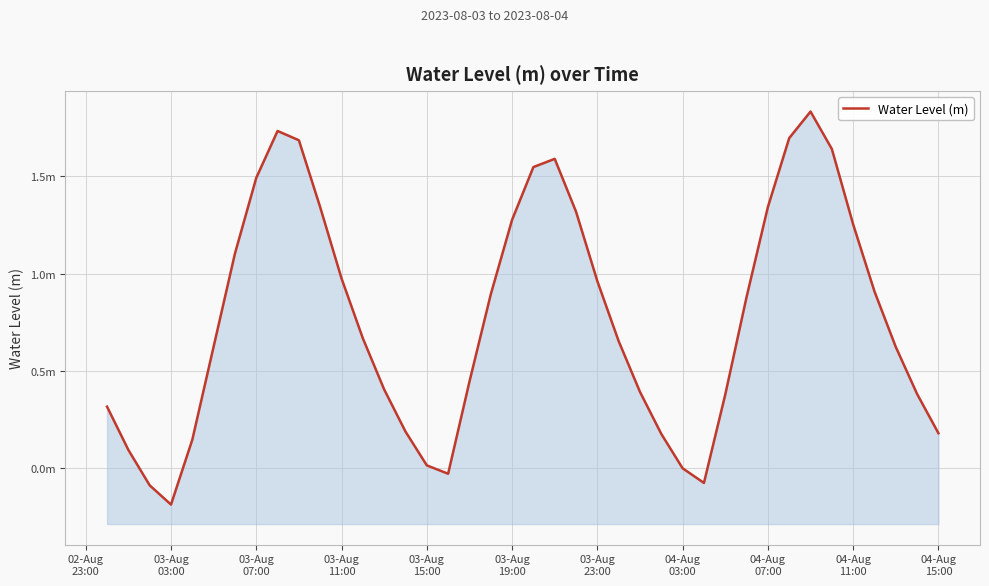

What is the sum of all values?

30.8